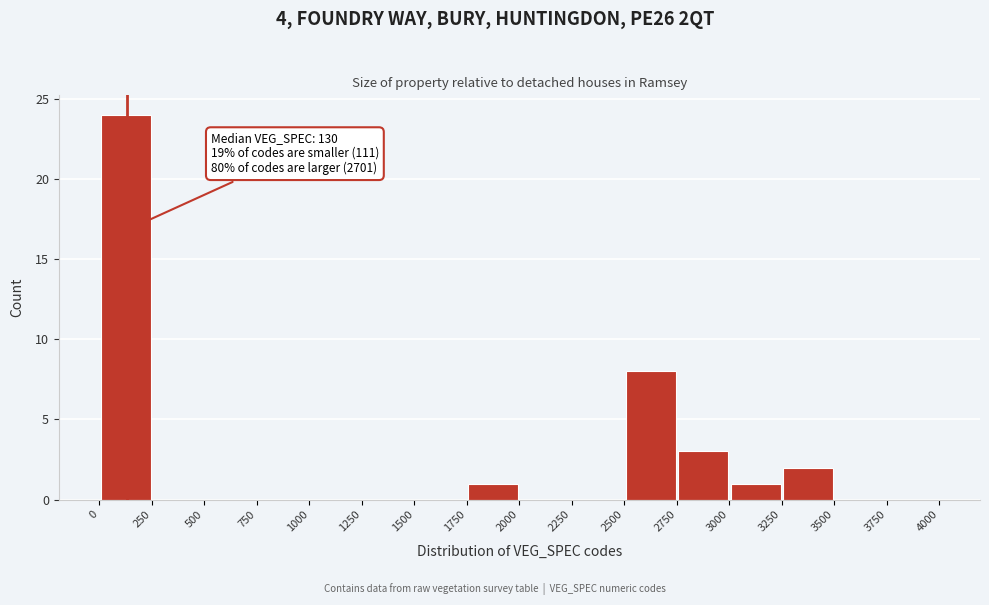

Which range on the x-axis has the tallest bar?

0 to 250